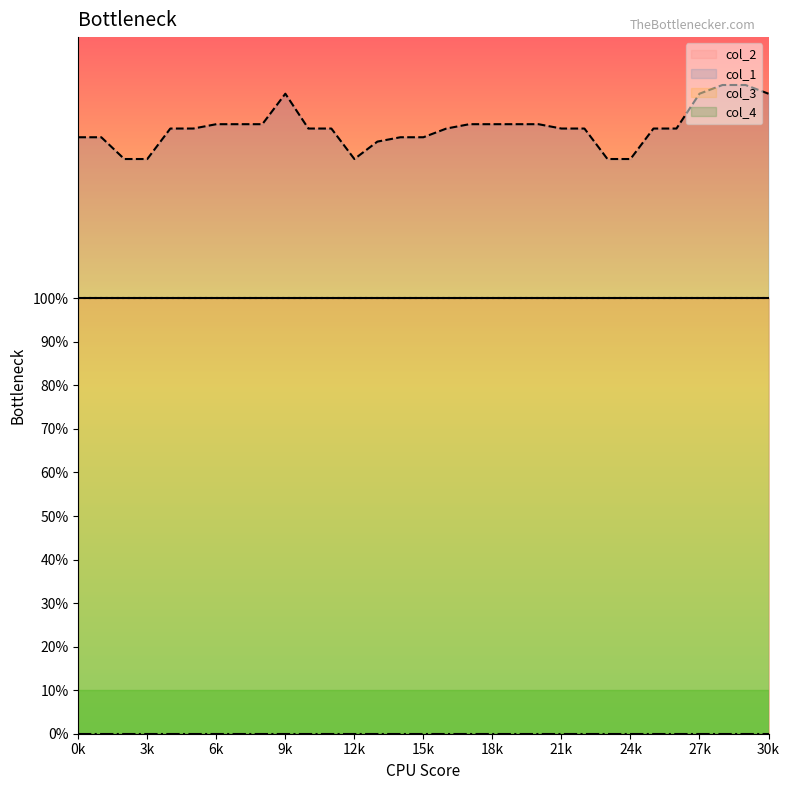

True or false: col_4 and col_2 cross at least once.

False